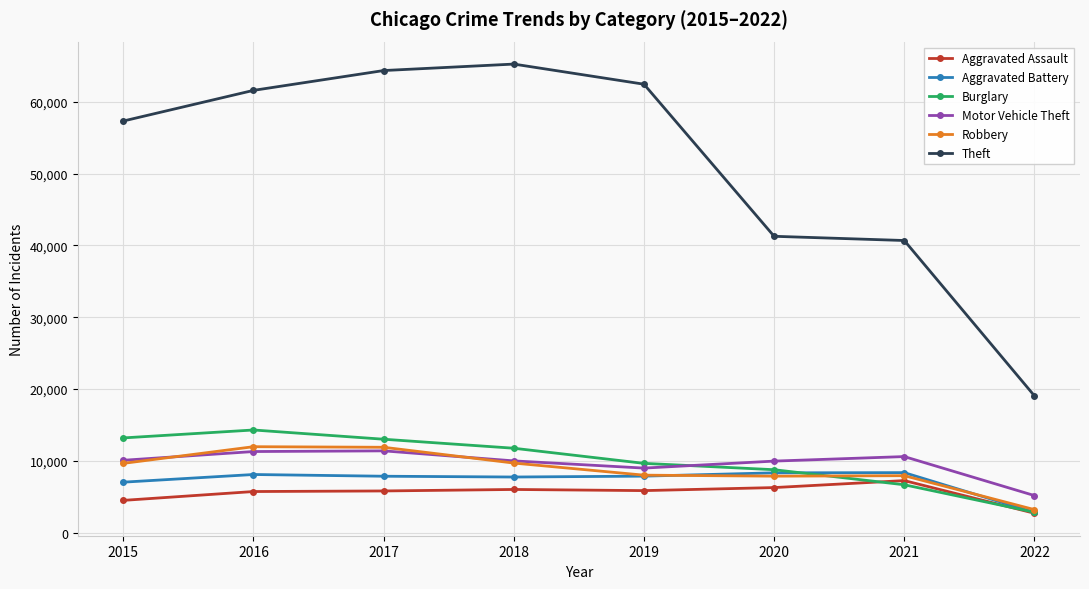

True or false: Motor Vehicle Theft and Theft intersect in this chart.

False